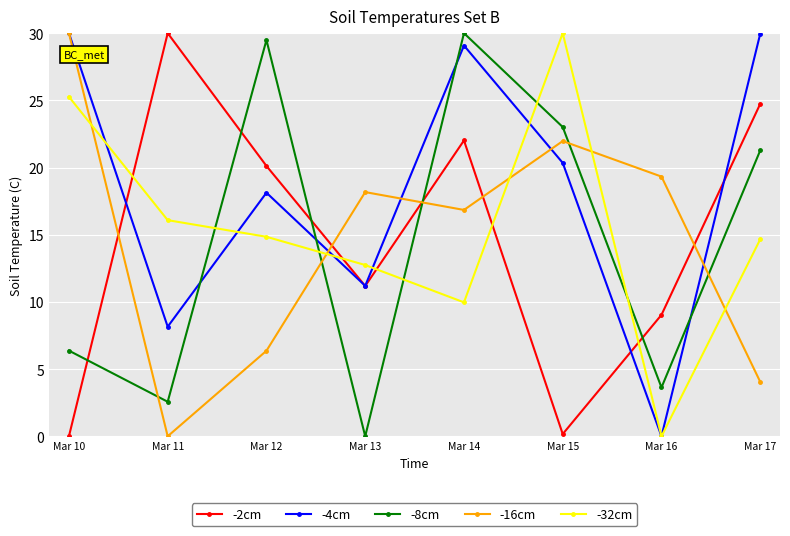

Which series has the largest total across all categories?

-4cm